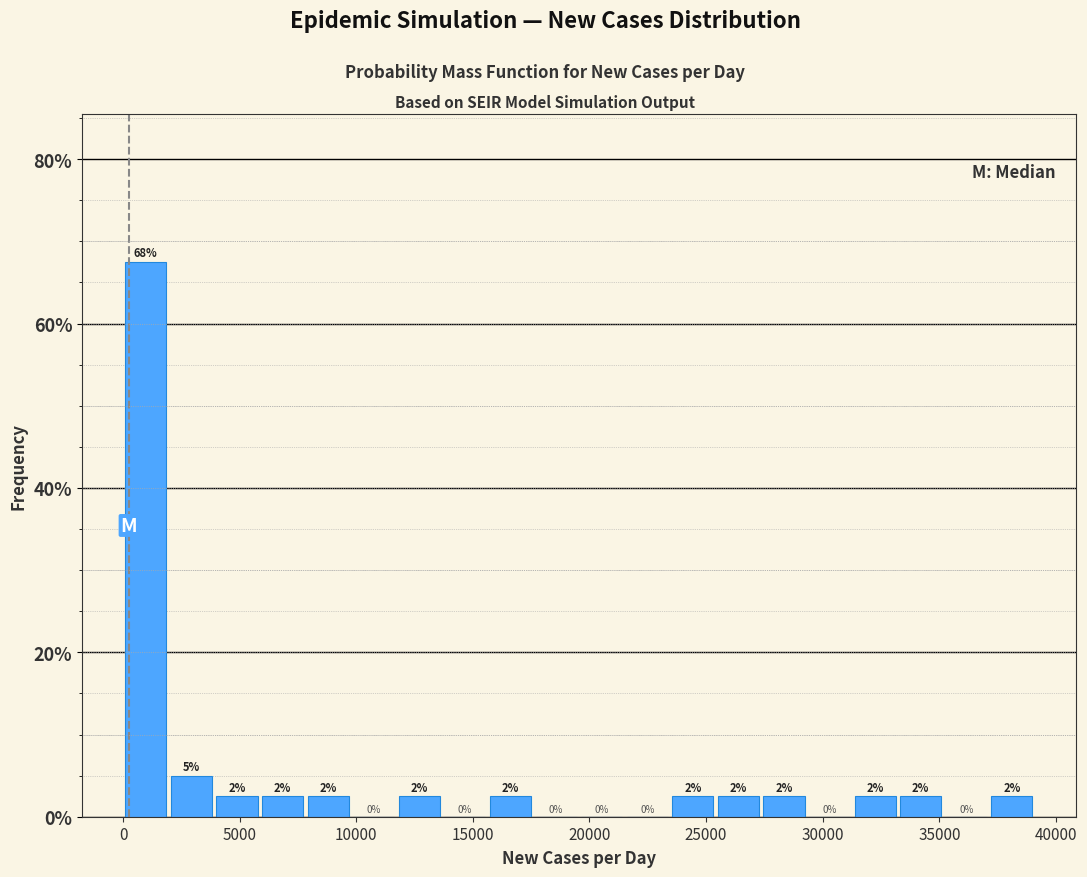

Around what value on the x-axis is the tallest bar? Give the approximate position of its centre, as read against the axis.

1000